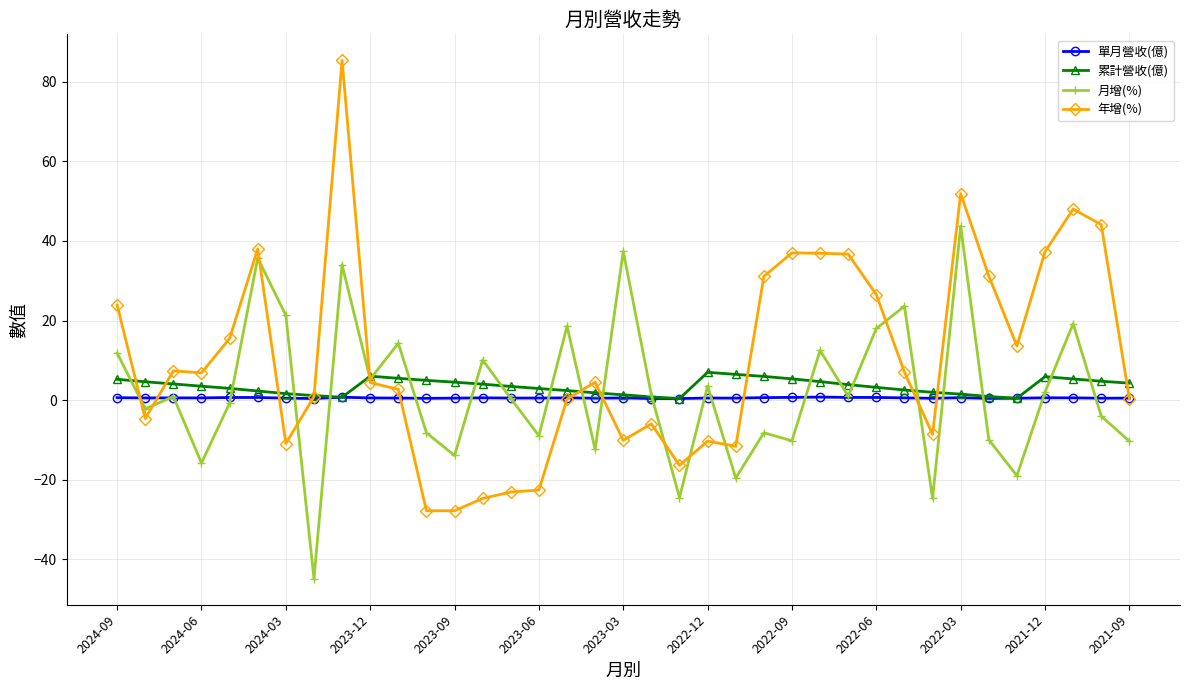

Which series has the widest spread of values?

年增(%)